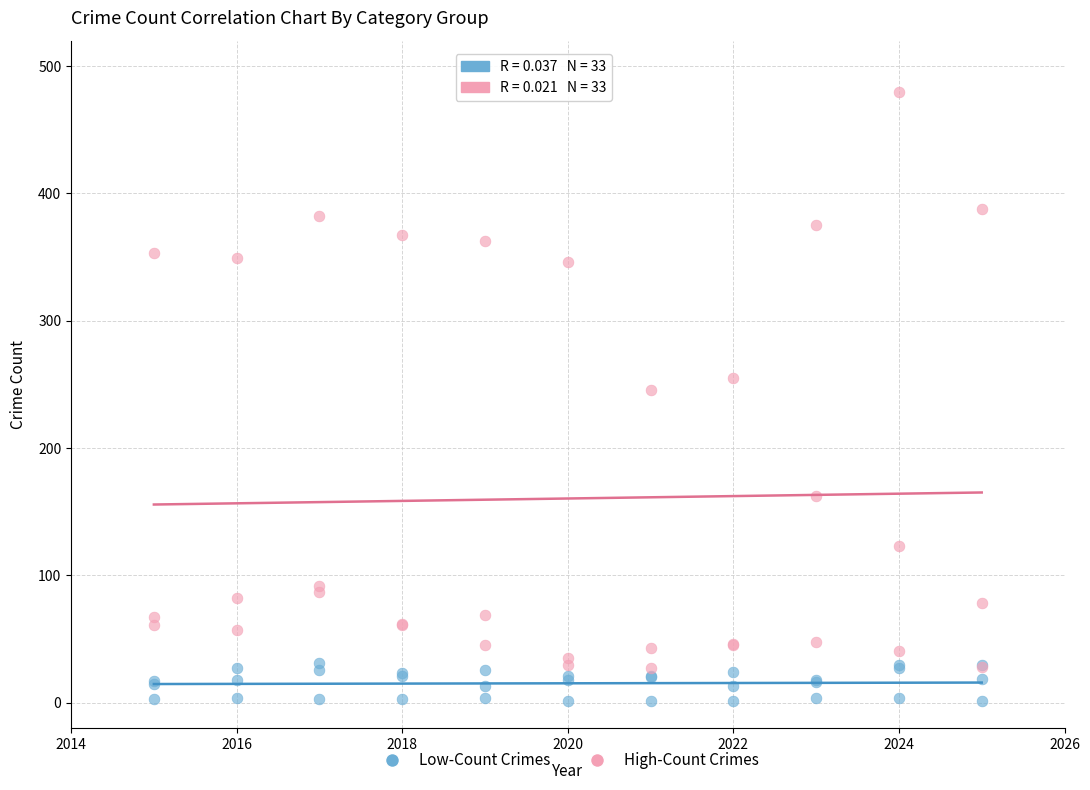

Across all series, what Y value is closest to 240?

246